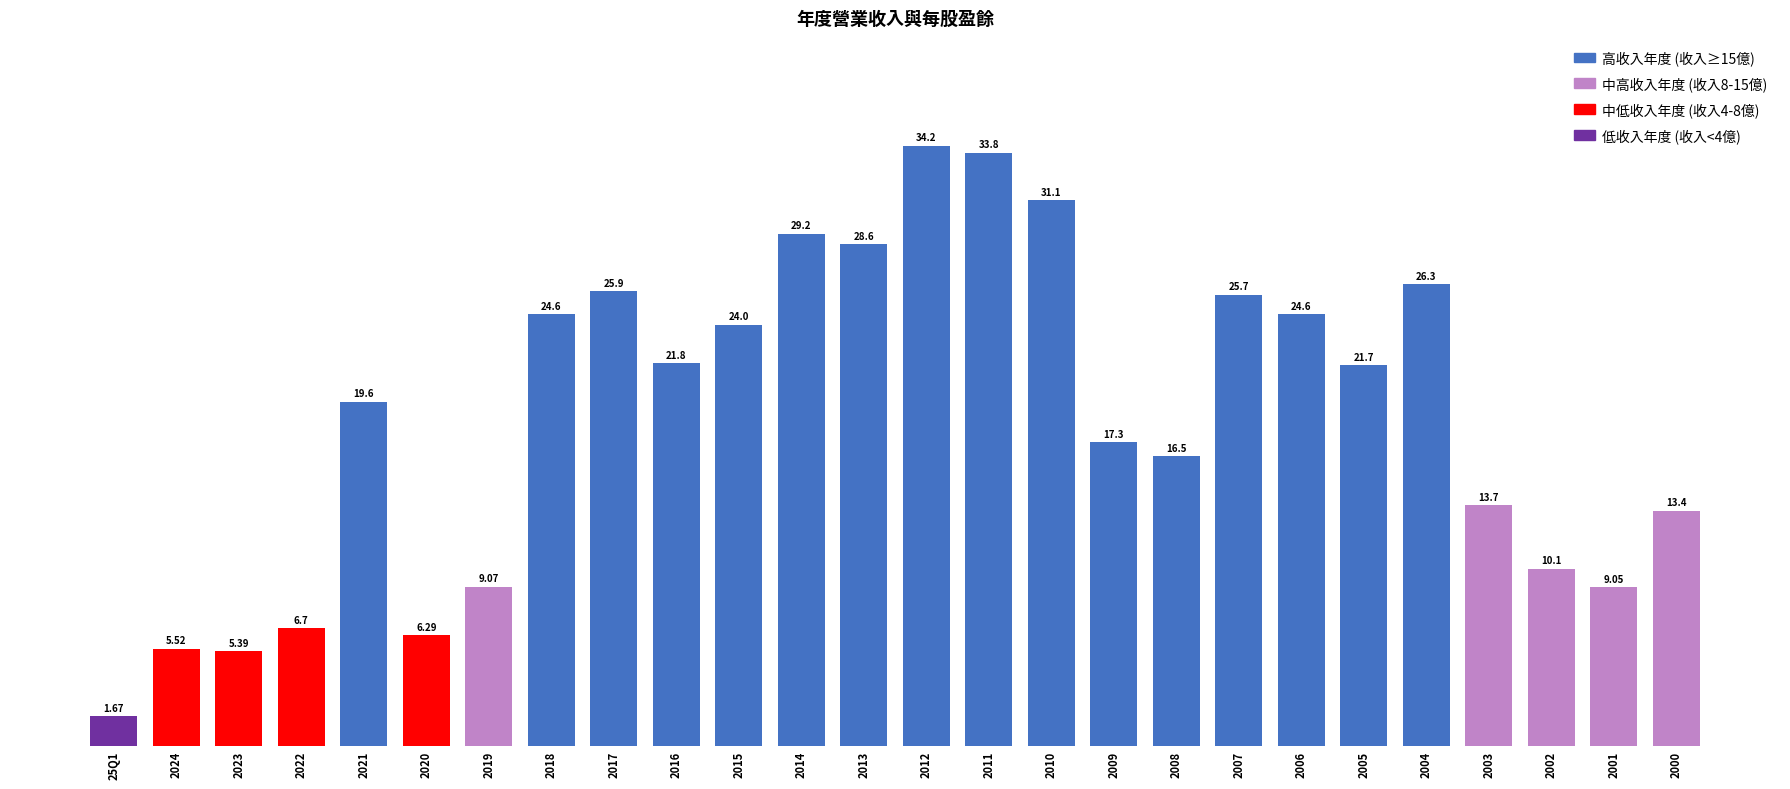

What is the change in value from 2006 to 2002?

-14.5